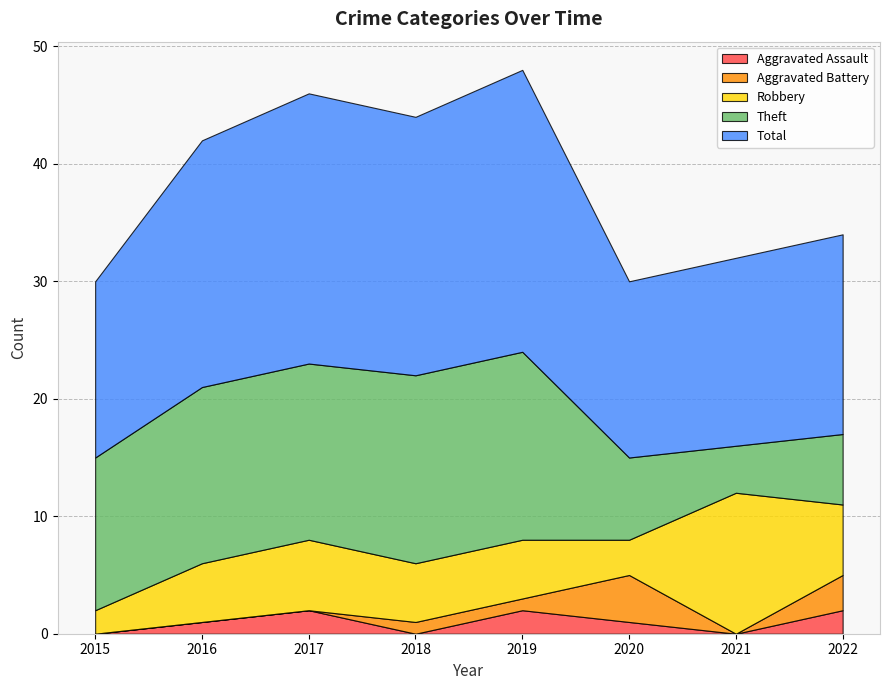

Reading left to right, list all the values displayed in this chart.

Aggravated Assault: 0	1	2	0	2	1	0	2
Aggravated Battery: 0	0	0	1	1	4	0	3
Robbery: 2	5	6	5	5	3	12	6
Theft: 13	15	15	16	16	7	4	6
Total: 15	21	23	22	24	15	16	17